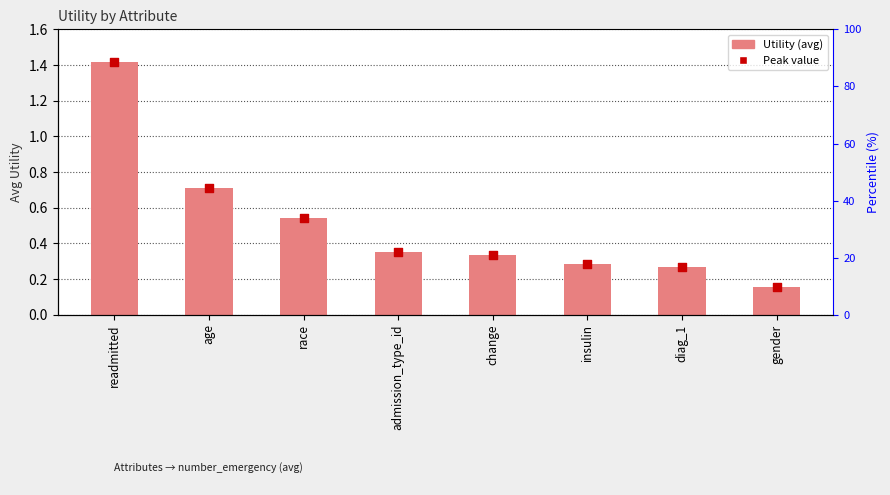

Which has a higher value, change or race?

race